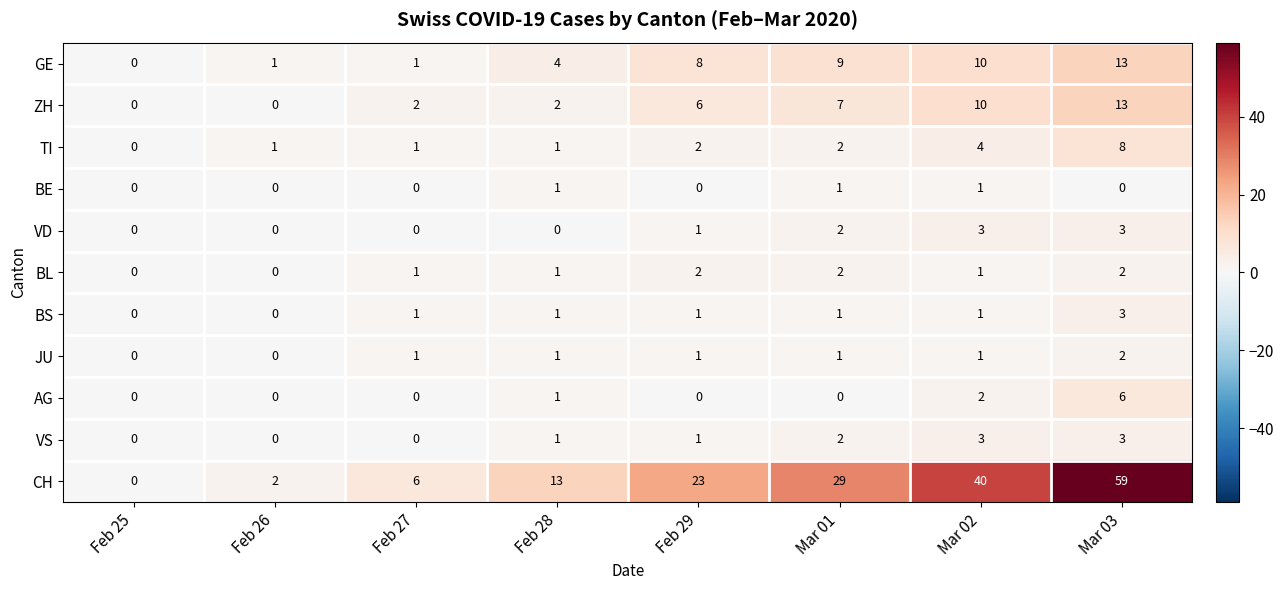

What is the spread (max minus min) of values at Mar 03?

59